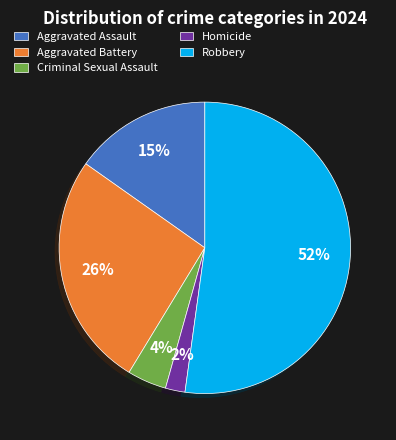

Combined, do Homicide and Aggravated Assault account for over 50%?

No